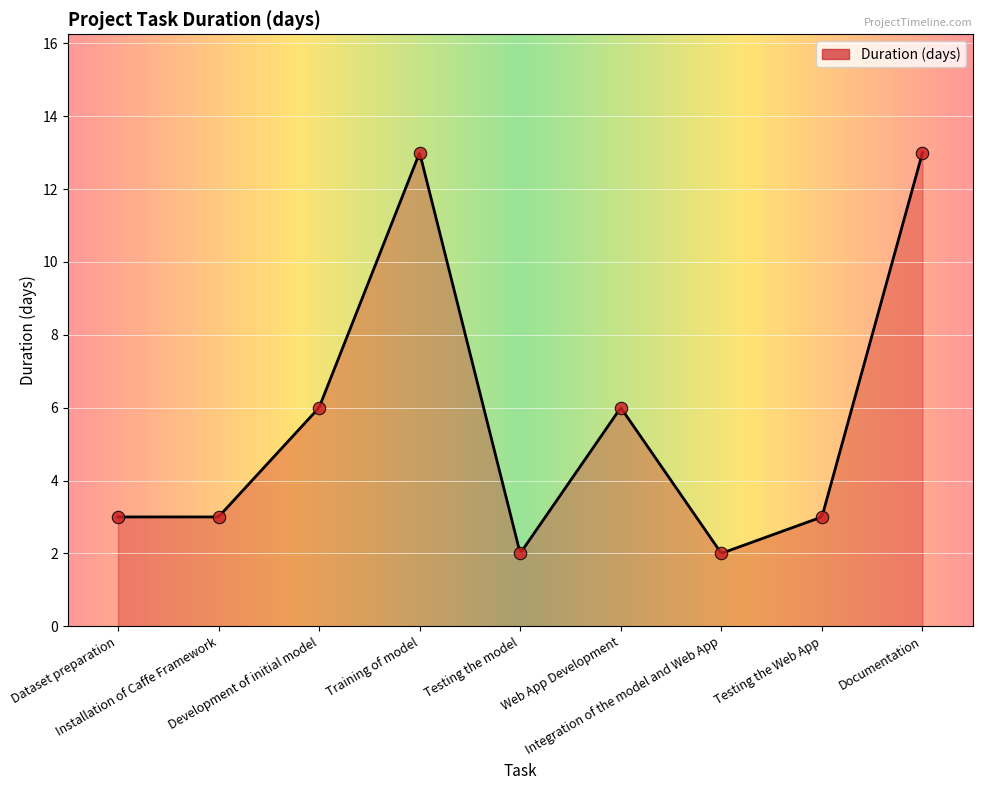

Approximately how many times larger is the value at Integration of the model and Web App compared to Testing the Web App?

0.7